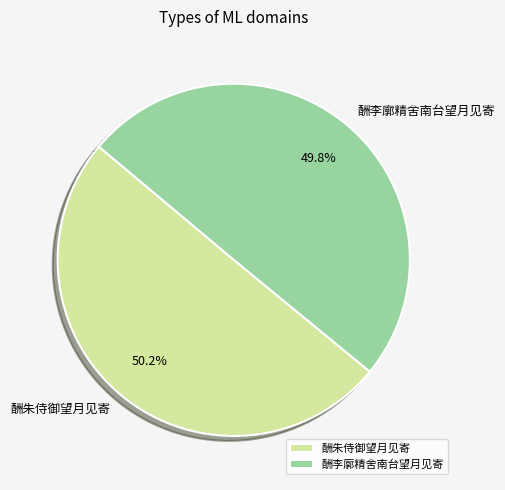

Is there any slice that represents more than half of the pie?

Yes